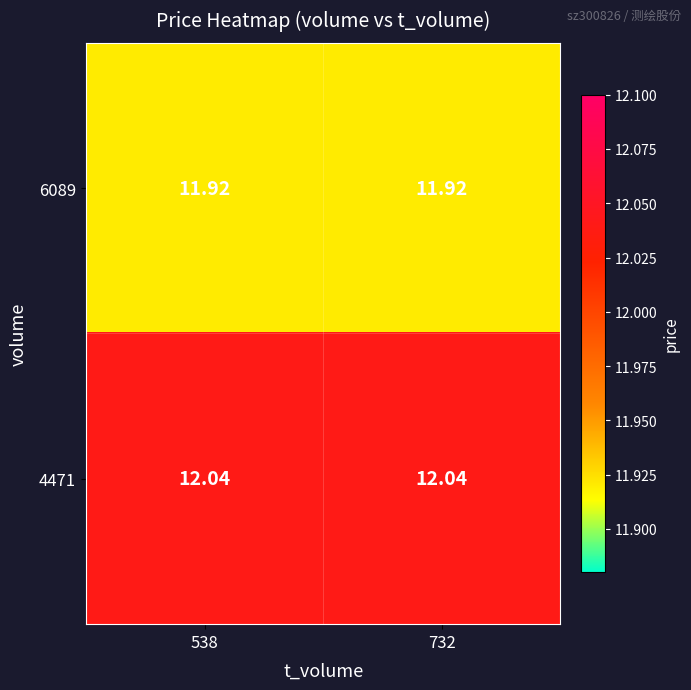

Is the value of 4471 at 732 greater than the value of 6089 at 732?

Yes